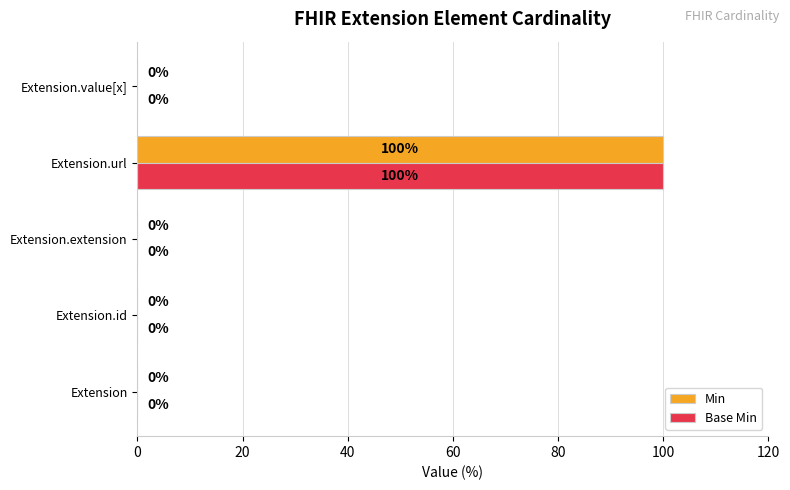

Is it true that Base Min equals 53 at Extension.extension?

False